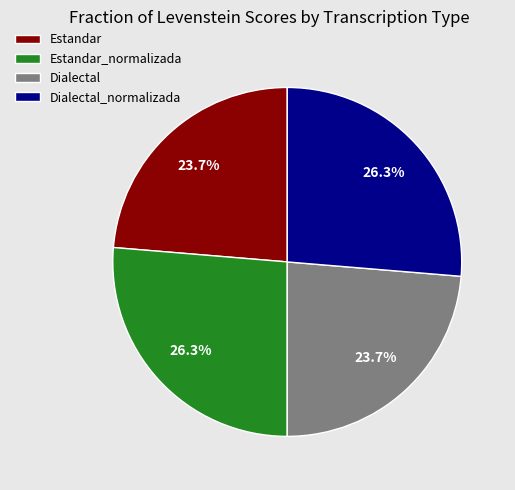

Does Estandar represent more than half of the total?

No